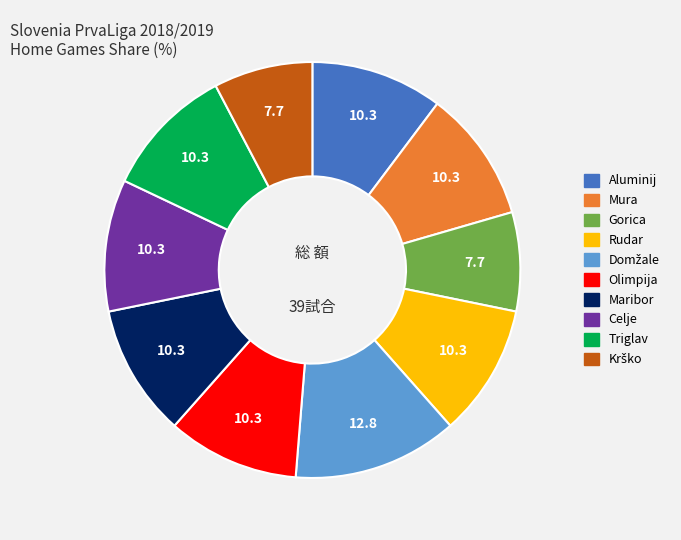

Is there a majority slice in this chart?

No